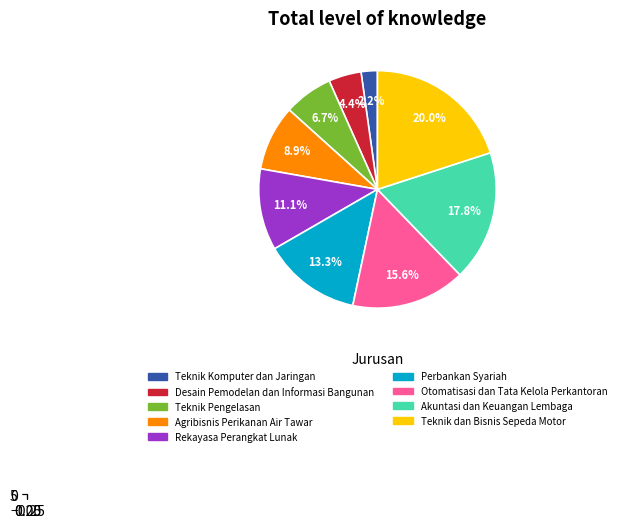

Which category has the biggest portion of the pie?

Teknik dan Bisnis Sepeda Motor